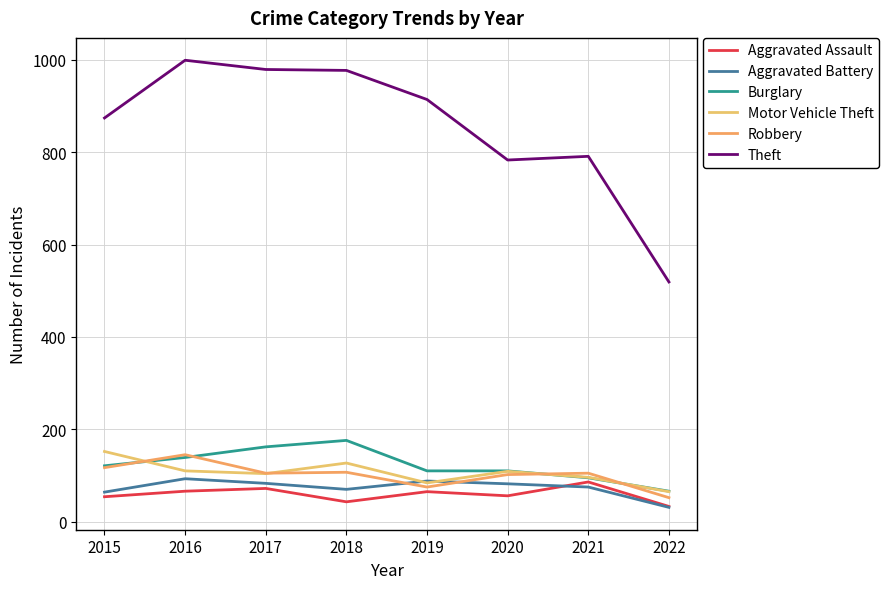

Reading left to right, list all the values displayed in this chart.

Aggravated Assault: 54	66	72	43	65	56	86	33
Aggravated Battery: 64	93	83	70	88	82	75	31
Burglary: 121	139	162	176	110	110	95	66
Motor Vehicle Theft: 152	110	104	127	84	109	96	65
Robbery: 117	145	105	107	75	102	105	52
Theft: 874	999	979	977	914	783	791	519